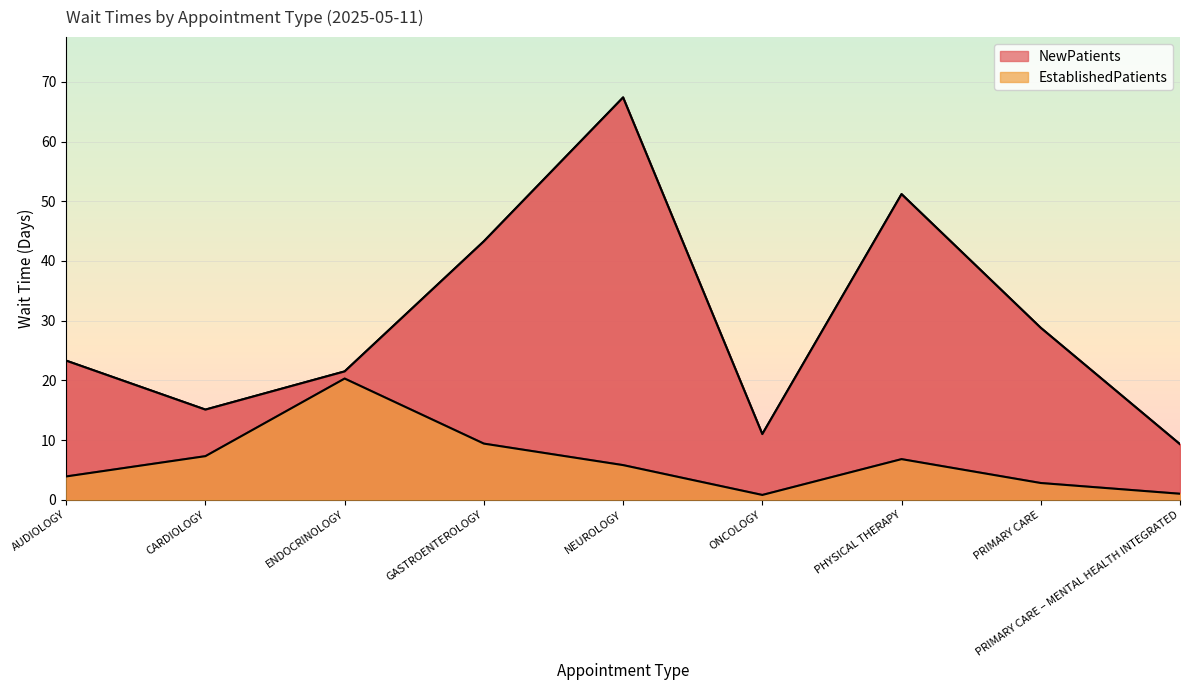

What is the label of the 3rd point from the right?

PHYSICAL THERAPY